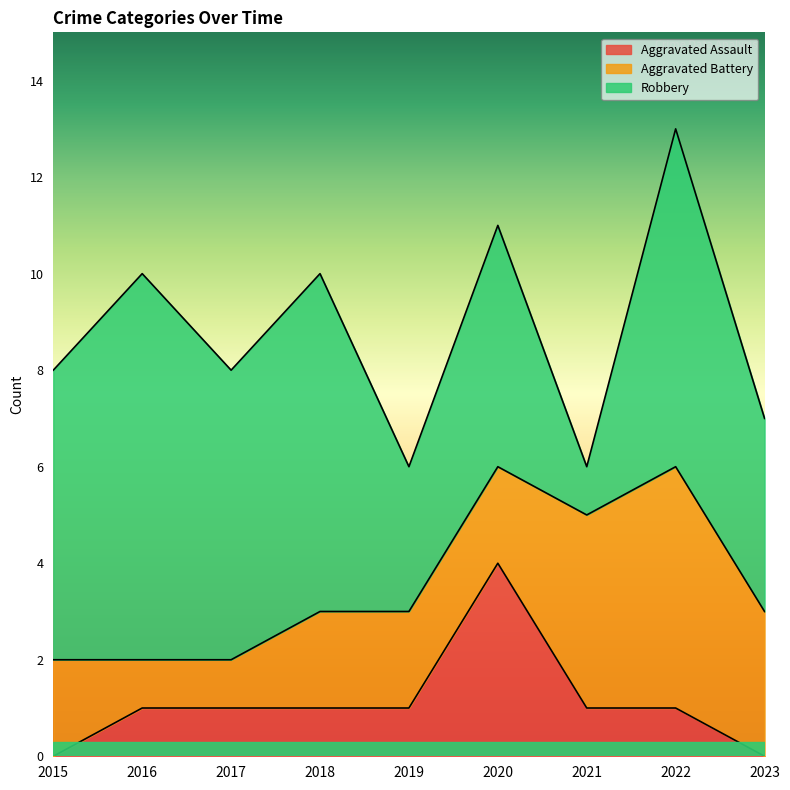

At how many categories does at least one series exceed 2?

9